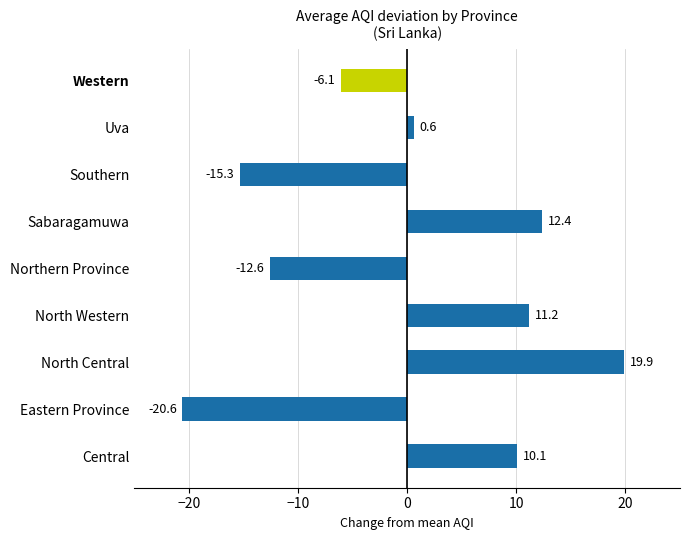

List the labels in order of value, smallest first.

Eastern Province, Southern, Northern Province, Western, Uva, Central, North Western, Sabaragamuwa, North Central